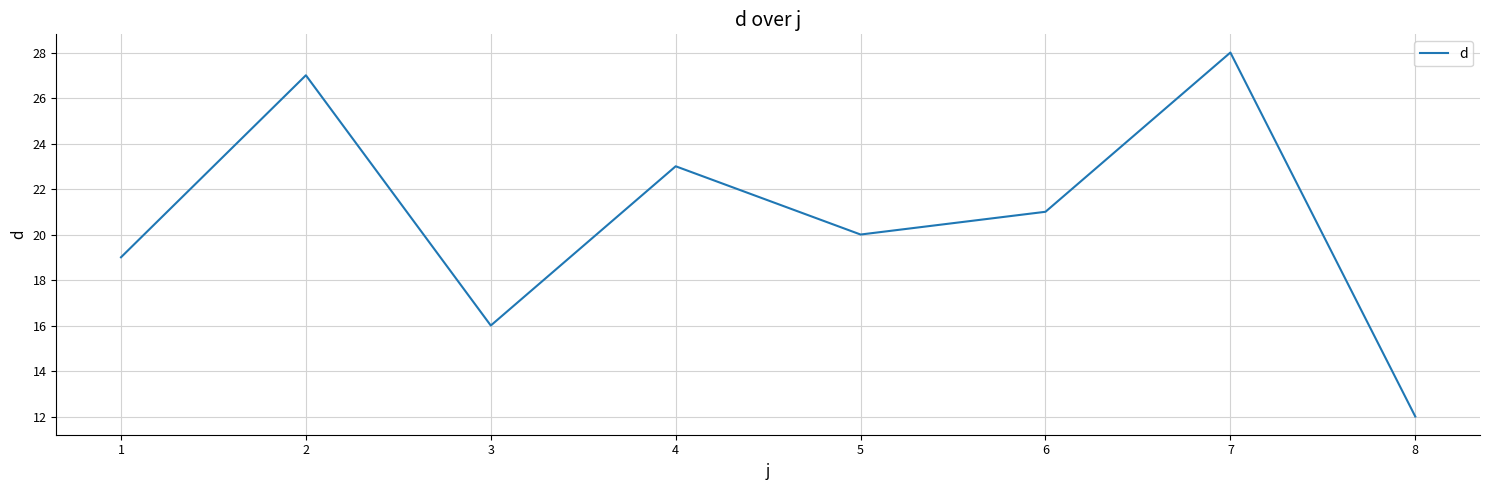

Is this an area chart (filled region under the line)?

No